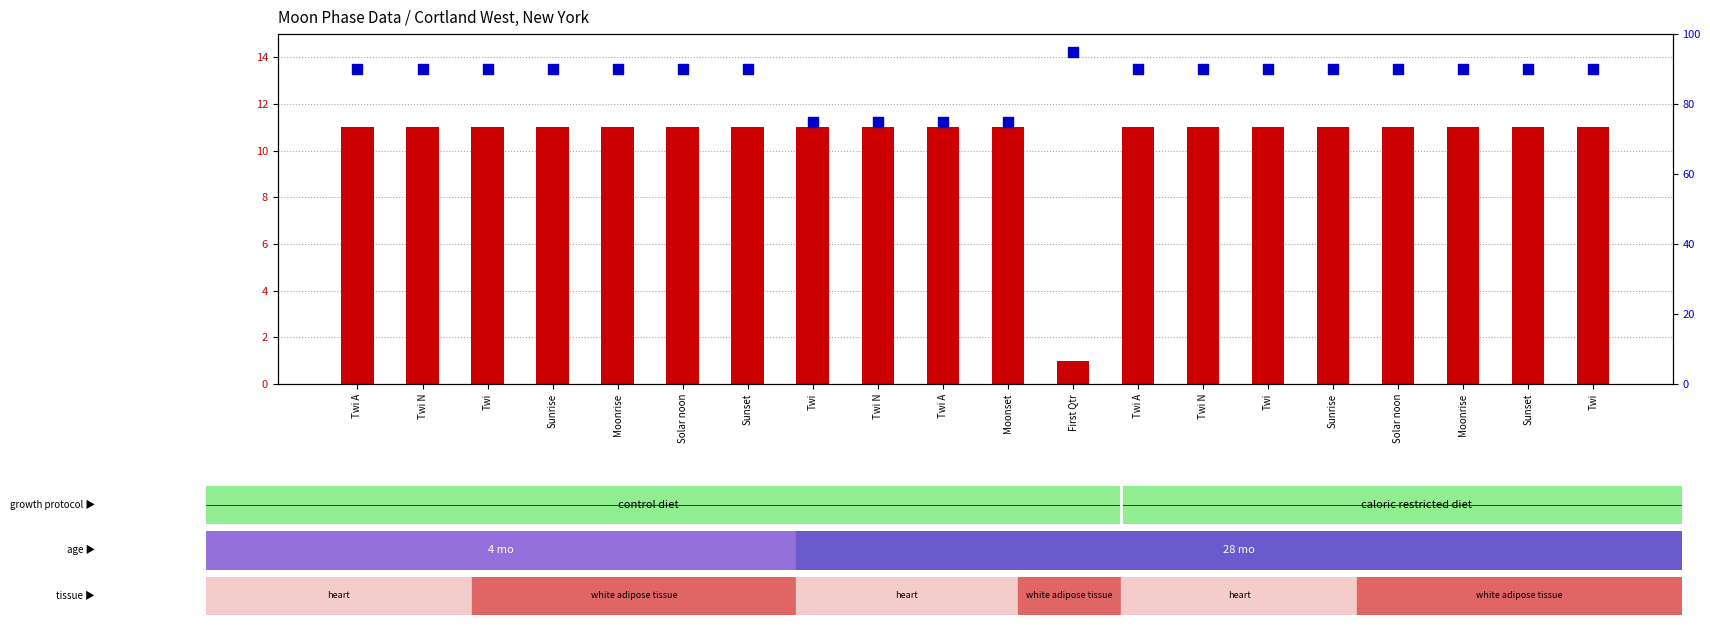

At how many categories does at least one series exceed 44?

20